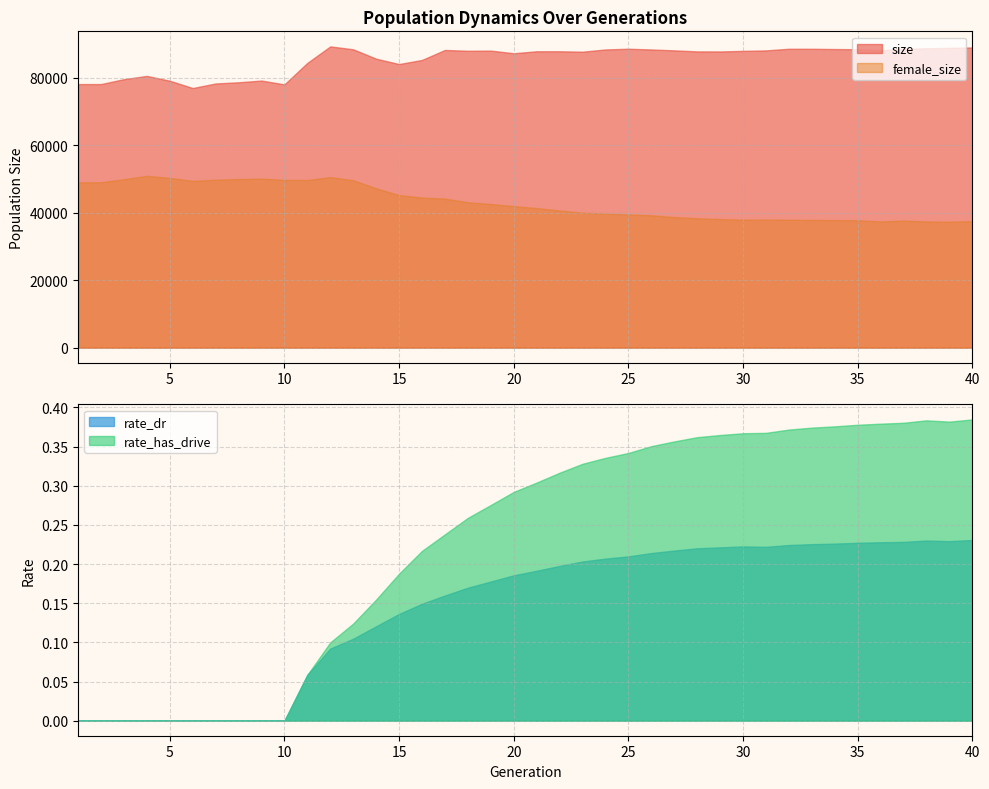

Which has a higher value, 33 or 23?

33